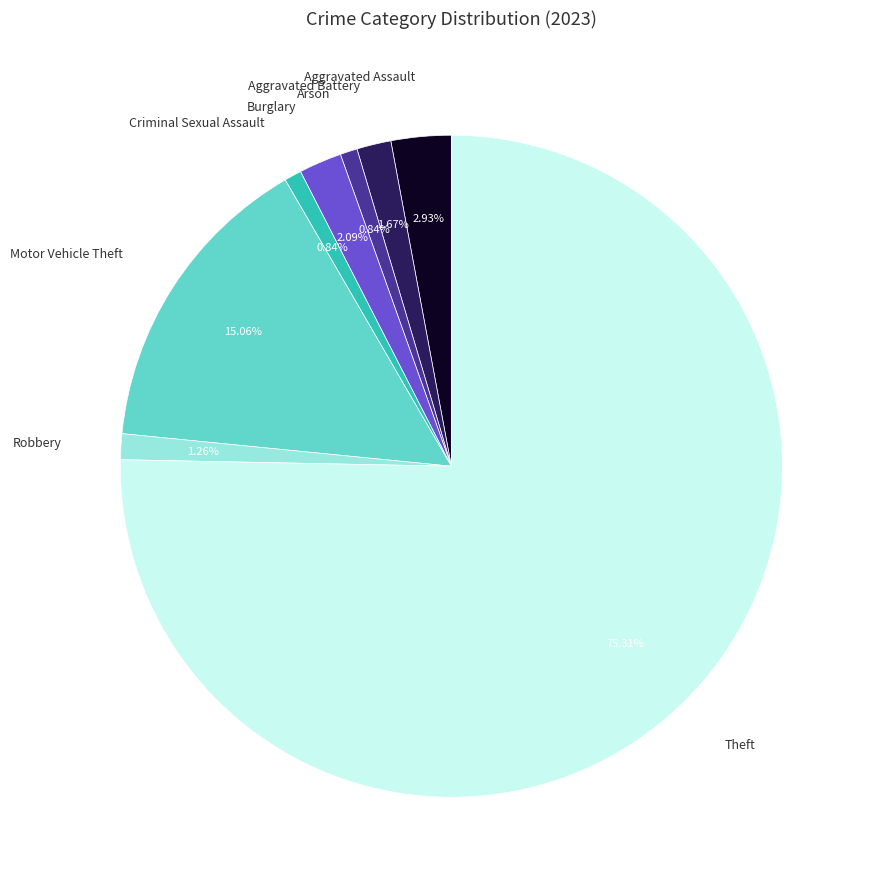

Does any single category account for the majority?

Yes